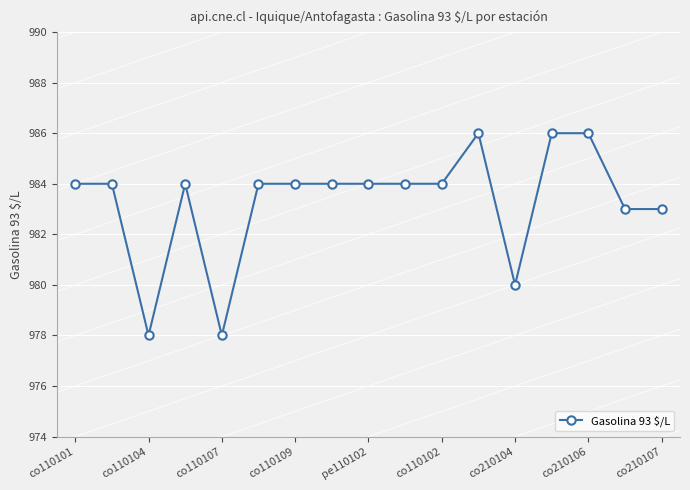

What is the average value?

983